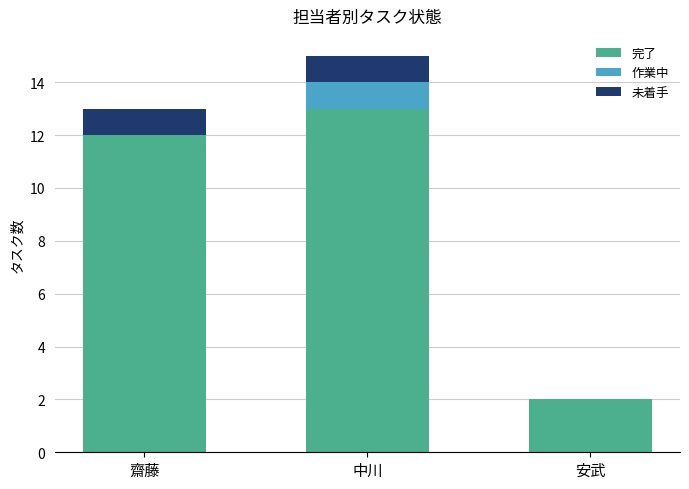

What is the total value across all series at 中川?

15